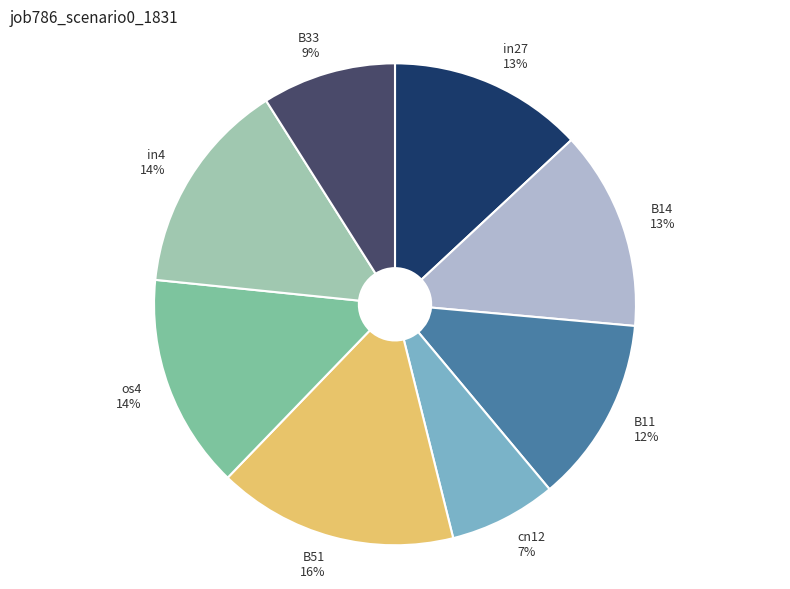

To the nearest percent, what percentage of the pie is in4?

14%